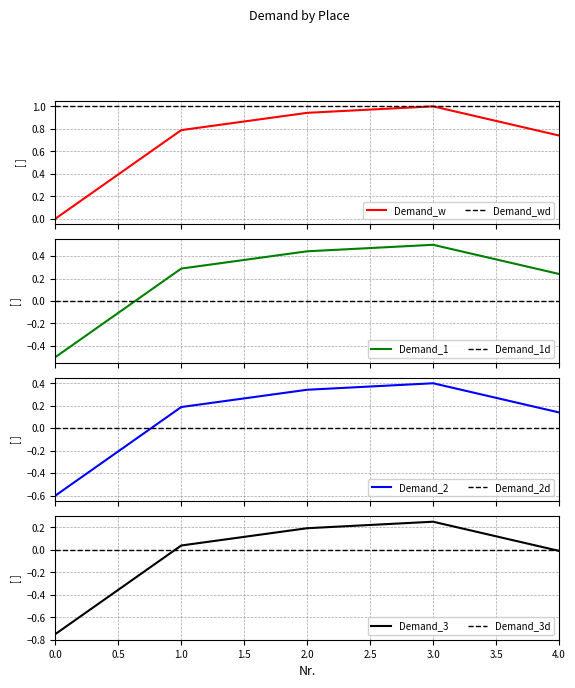

The chart shows a value of 0.3 at 1. True or false?

True